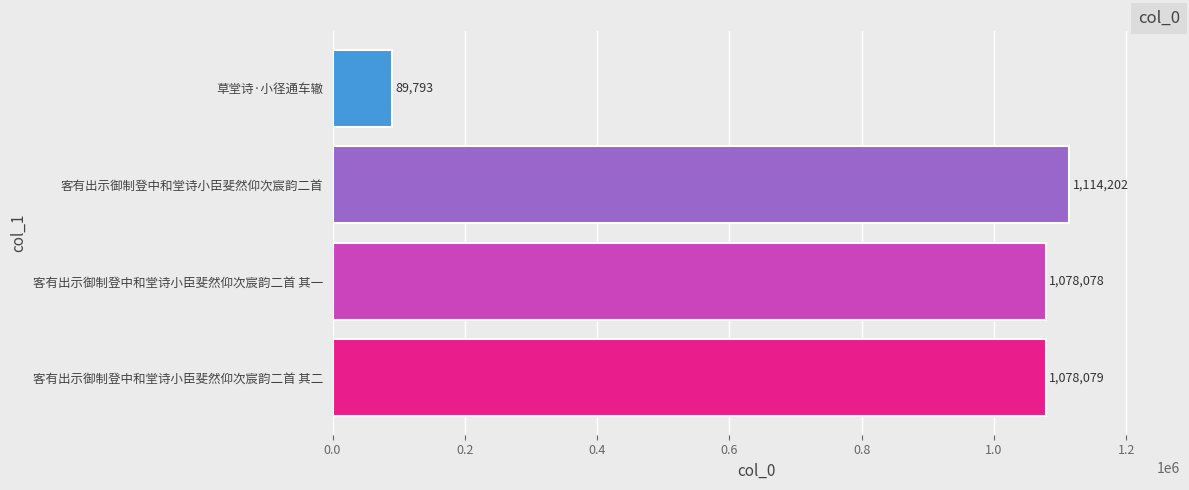

List the labels in order of value, smallest first.

草堂诗·小径通车辙, 客有出示御制登中和堂诗小臣斐然仰次宸韵二首 其一, 客有出示御制登中和堂诗小臣斐然仰次宸韵二首 其二, 客有出示御制登中和堂诗小臣斐然仰次宸韵二首